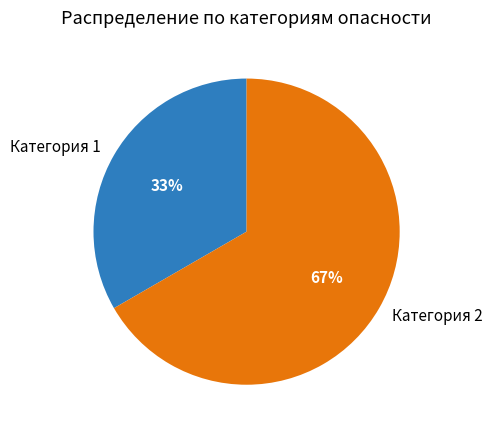

Is the sum of Категория 1 and Категория 2 greater than half?

Yes